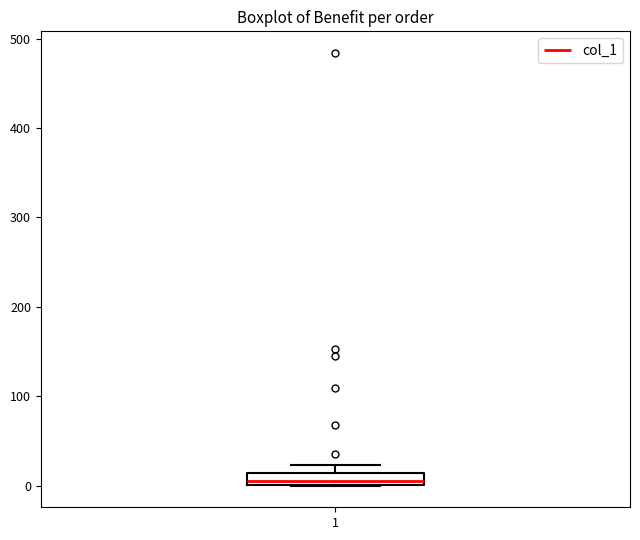

Where is the lower edge of the box at x = 1 on the y-axis? The values are not printed on the chart, so give them approximately, as read against the axis.

0